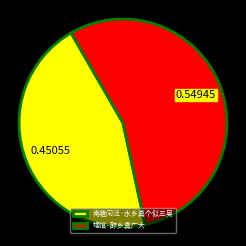

Which category has the biggest portion of the pie?

甥馆·醉乡真广大